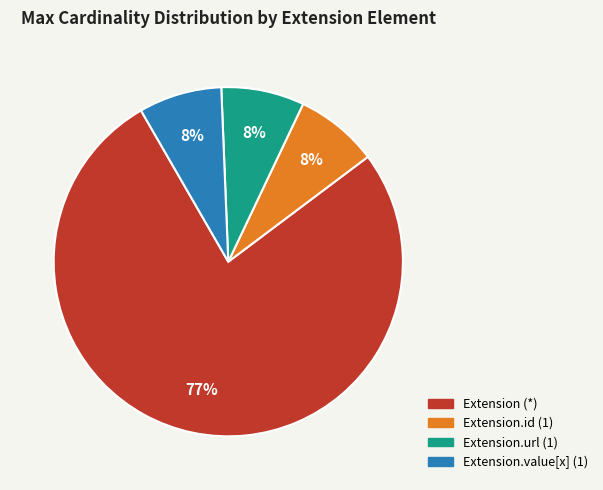

To the nearest percent, what is the average slice percentage?

25%